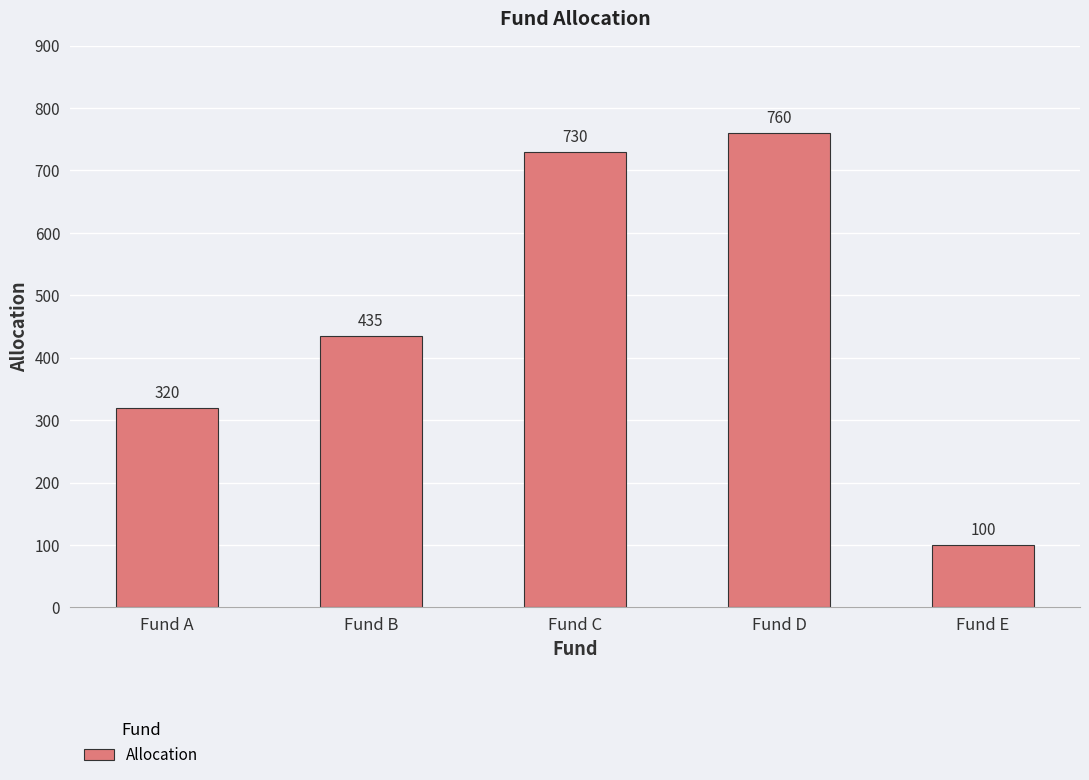

How many distinct data groups are displayed?

1